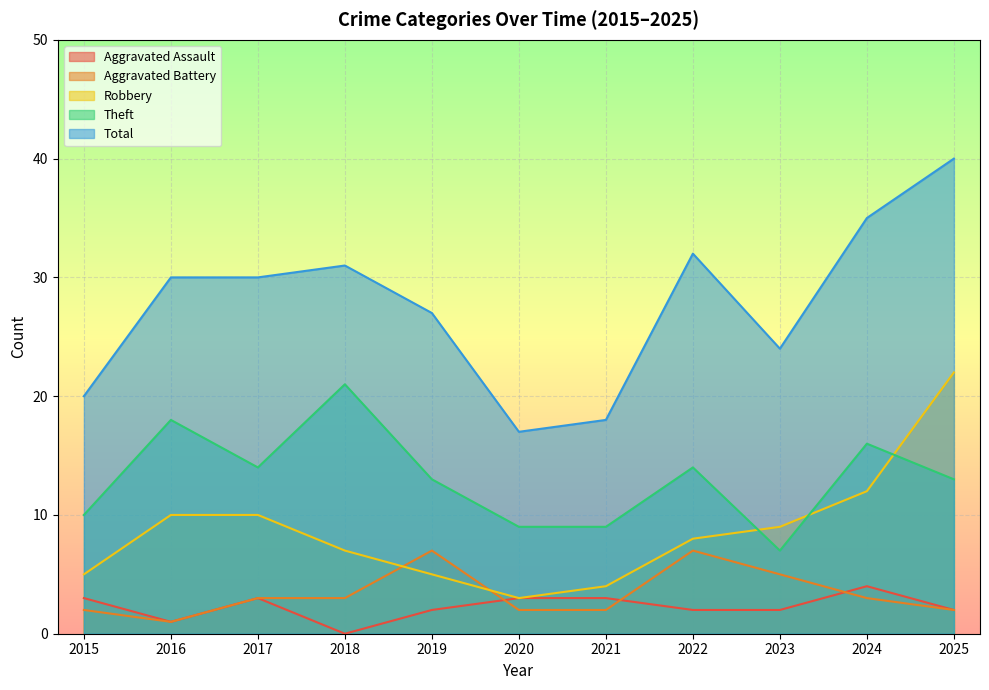

Does the chart display data point markers on the line(s)?

No